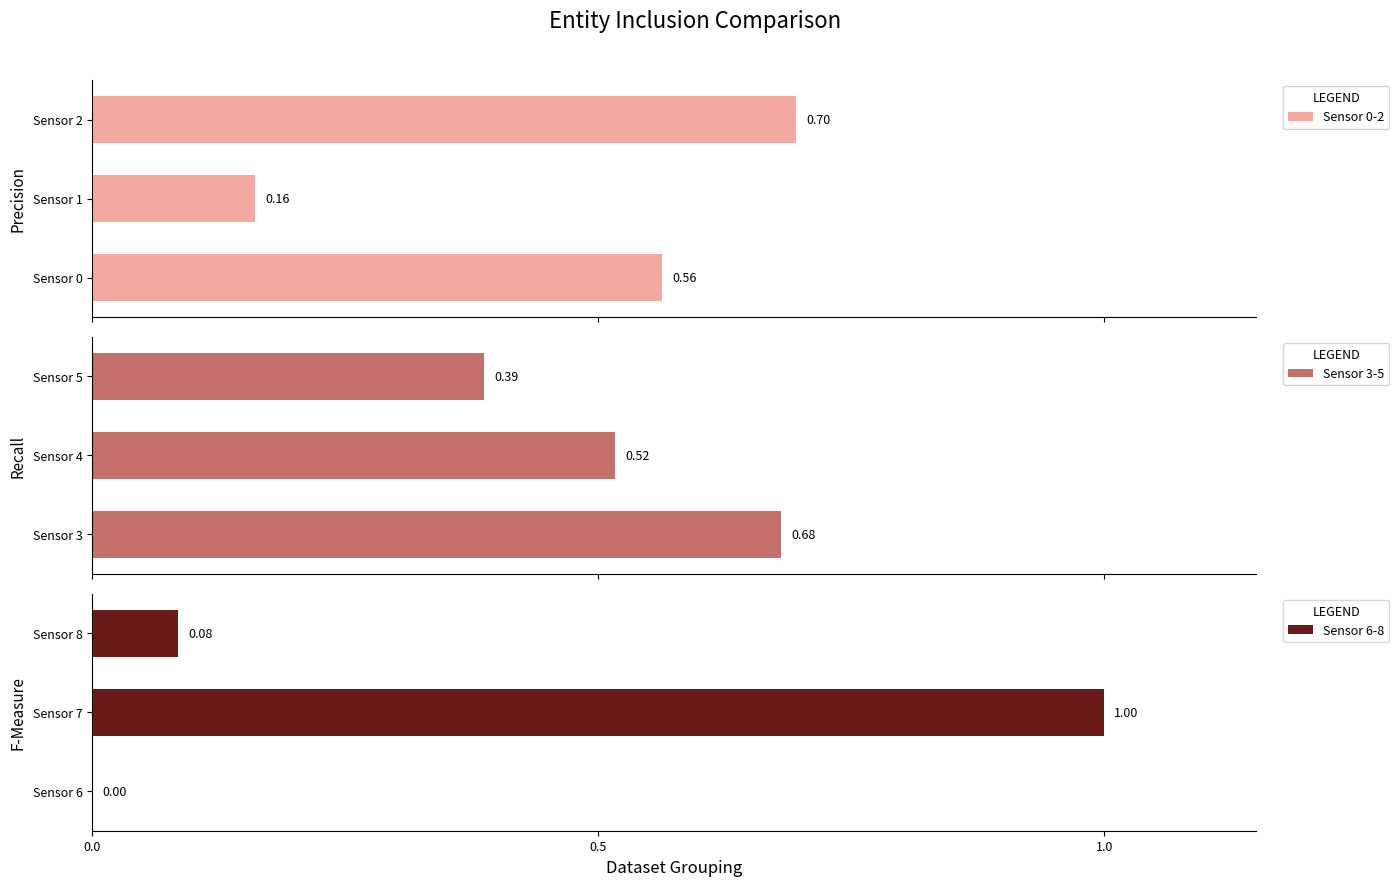

The Sensor 6-8 series shows 1.5 at Sensor 7. True or false?

False